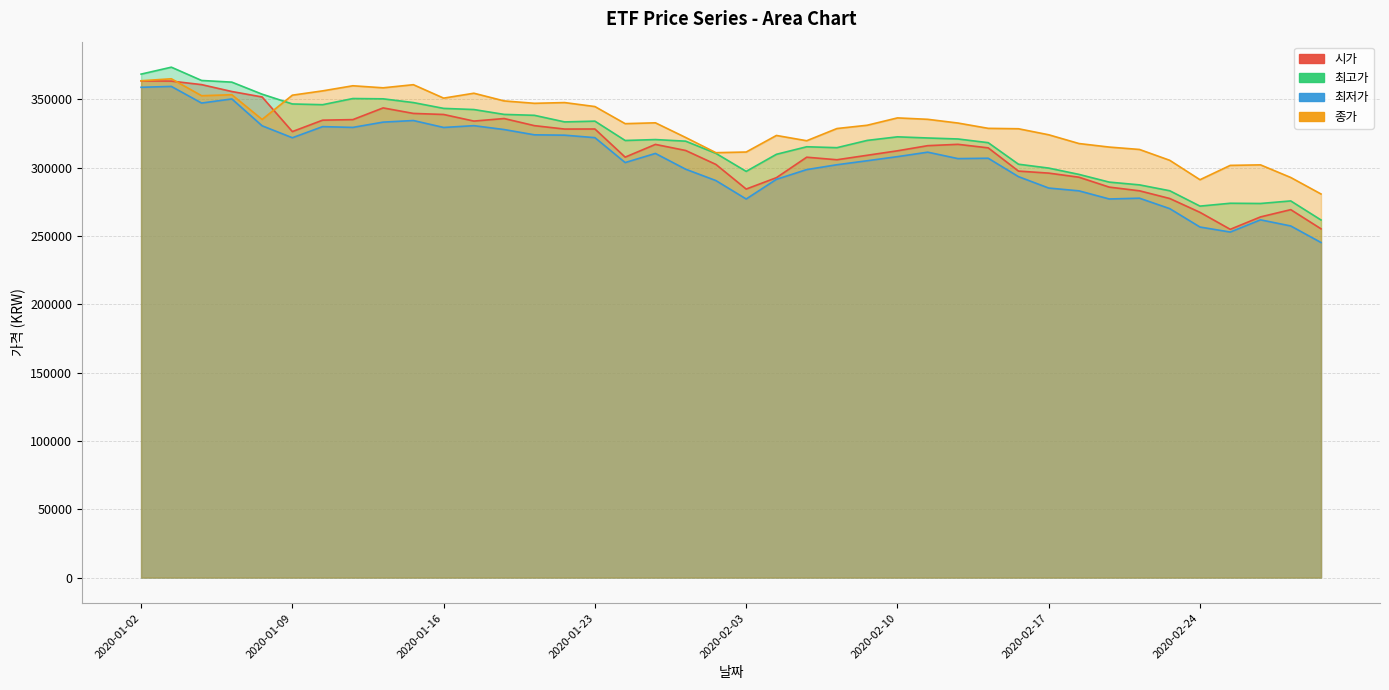

What are all the series names shown in the legend?

시가, 최고가, 최저가, 종가